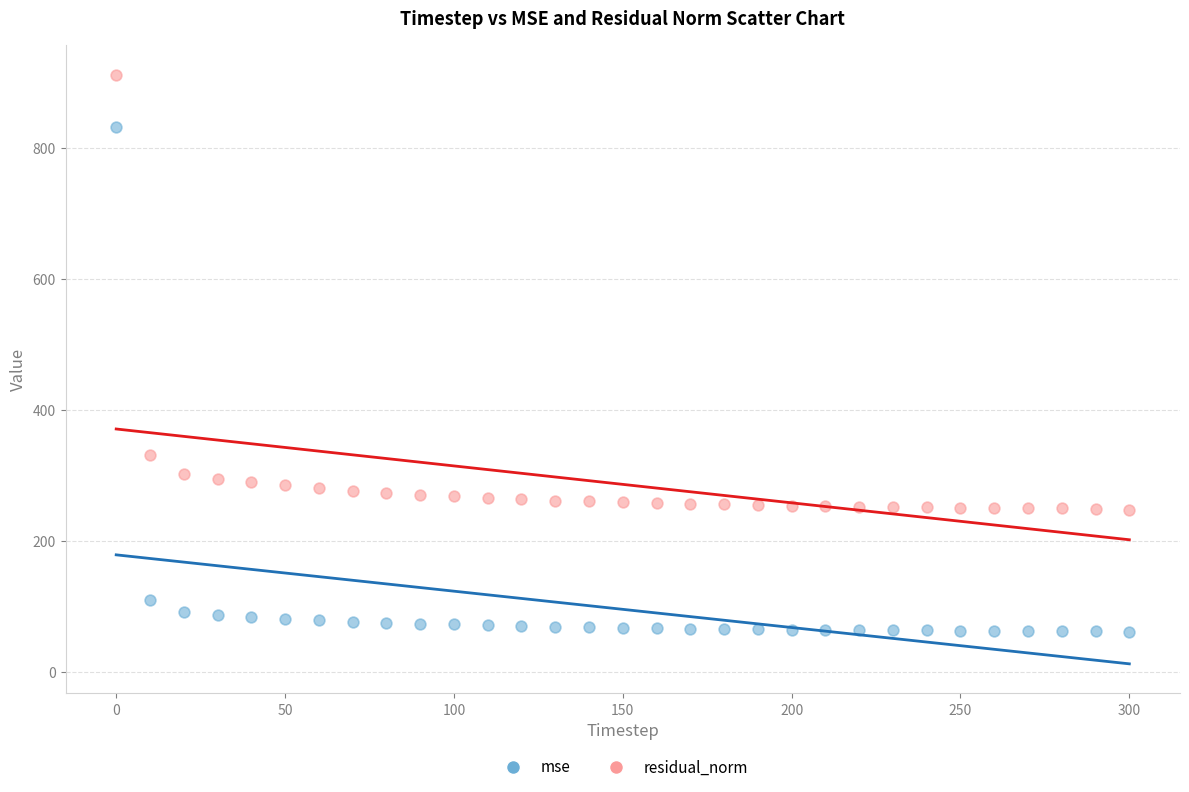

What is the X range (max minus min) for the scatter plot?

300.0